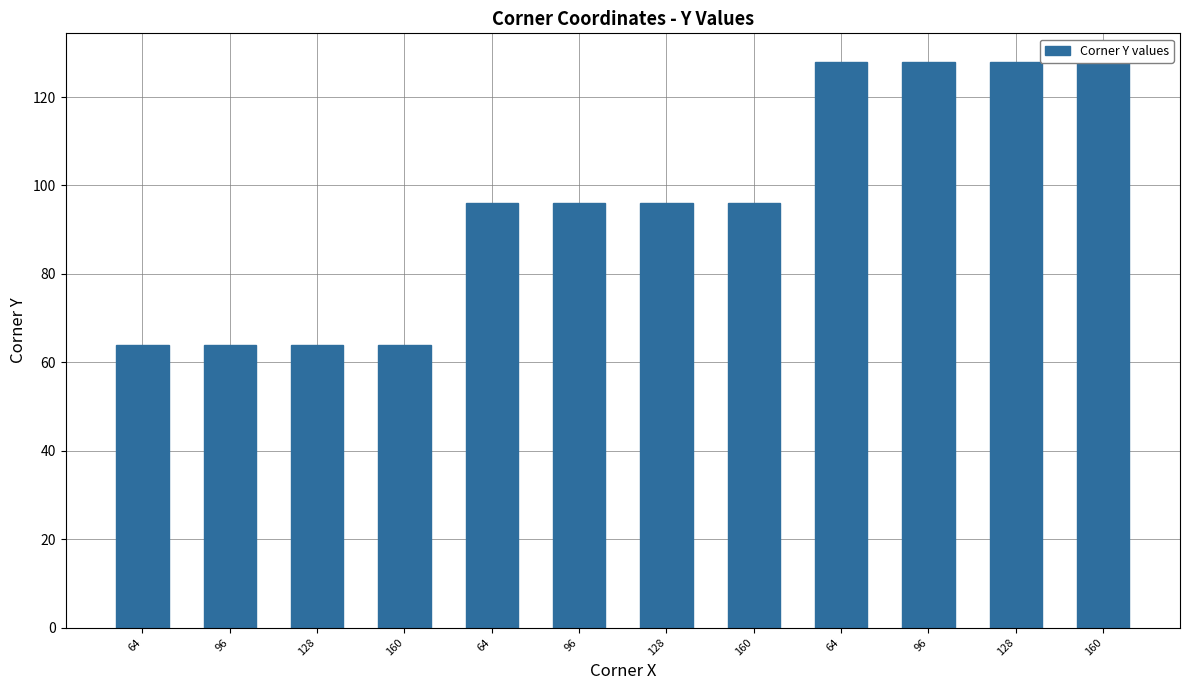

Read the value at 96, to the nearest 5.

65